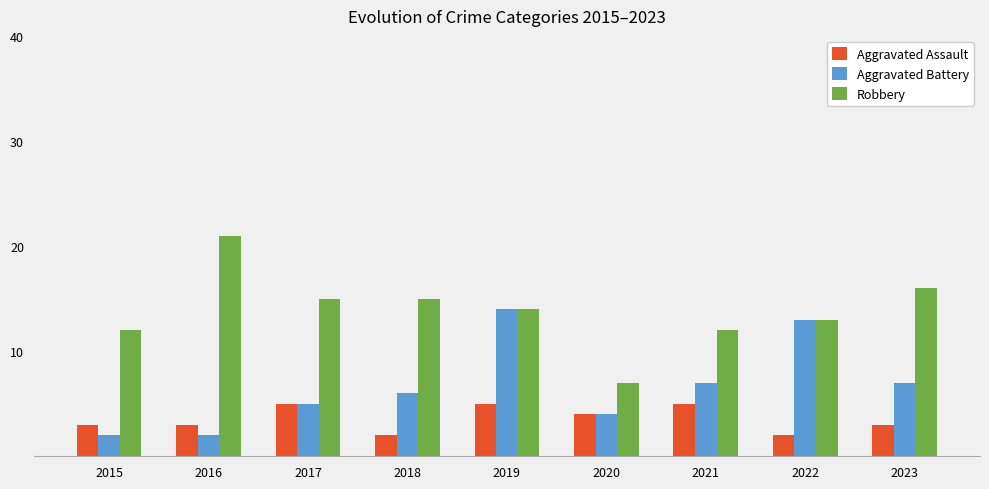

What is the sum of the Aggravated Assault values at 2017 and 2016?

8